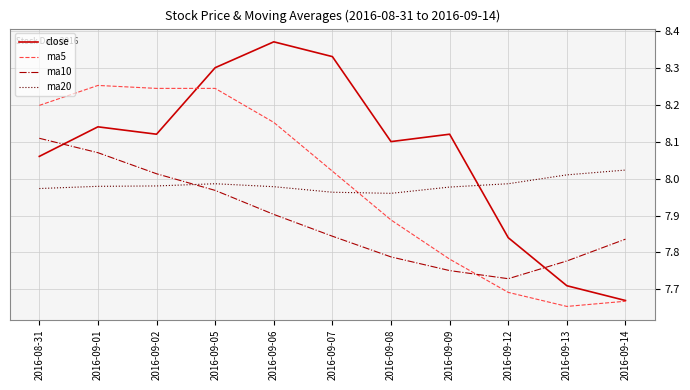

True or false: close and ma10 cross at least once.

True